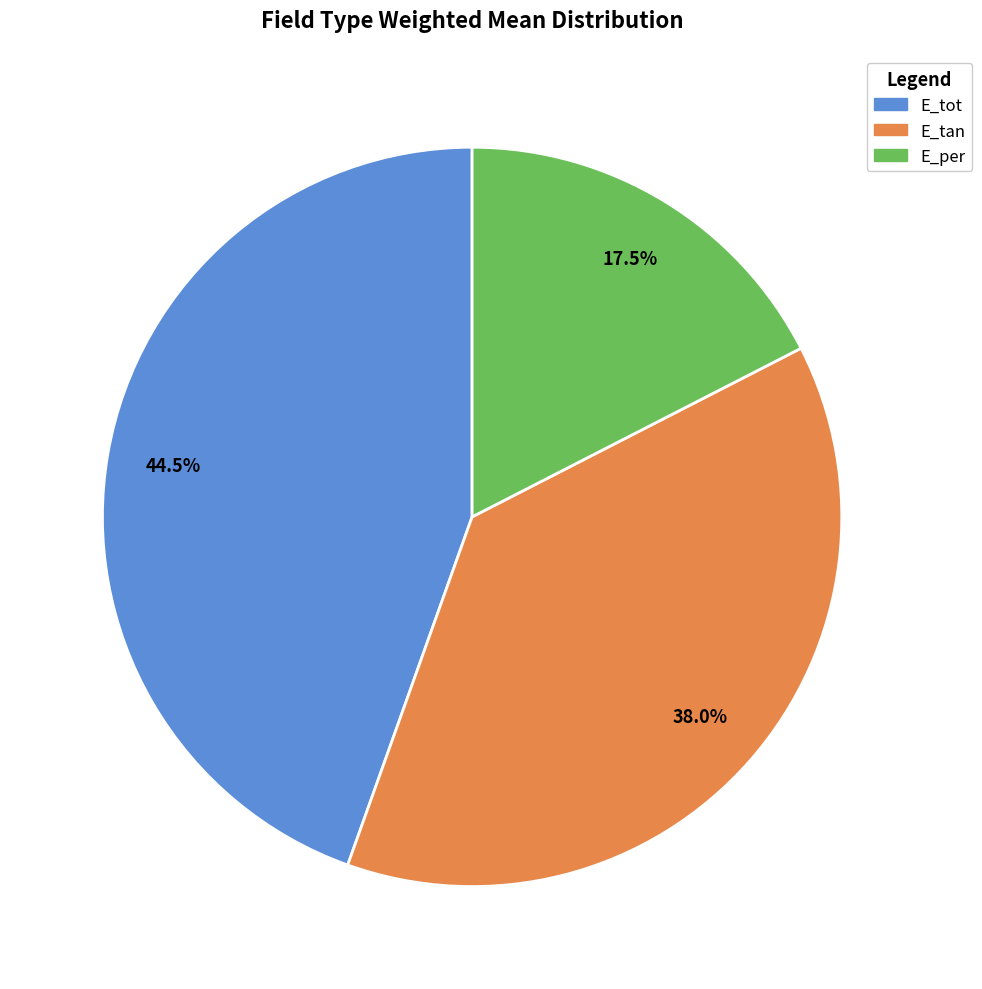

Count the number of slices in the pie.

3